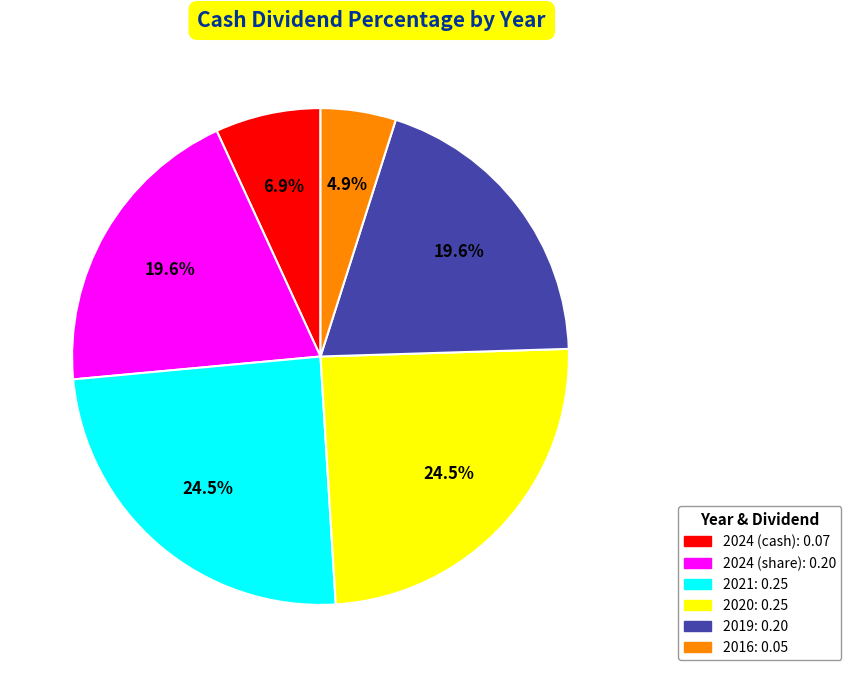

Does any single category account for the majority?

No